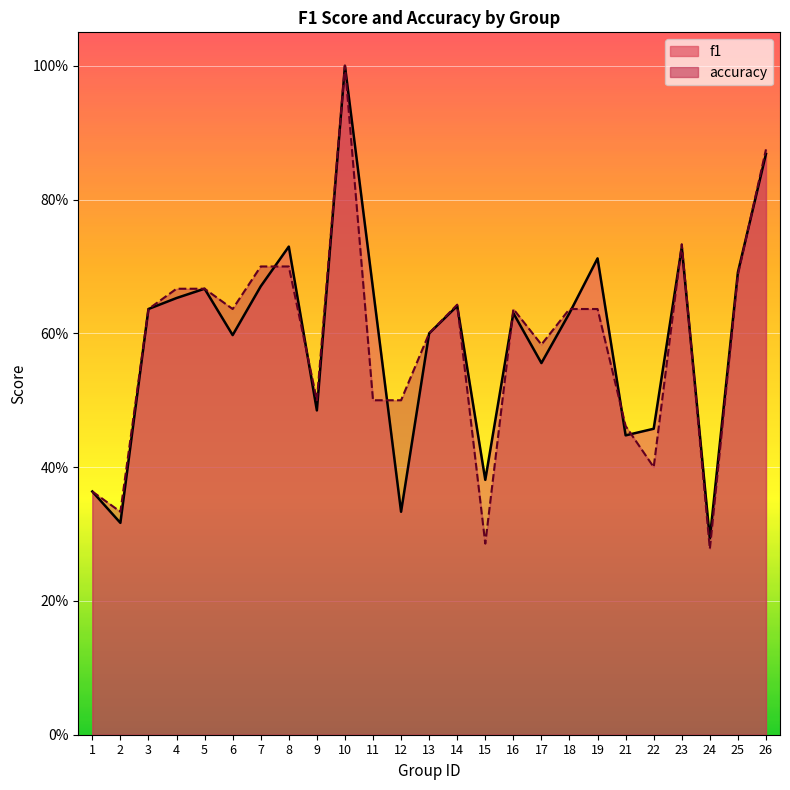

At which label is f1 closest to 0?

24